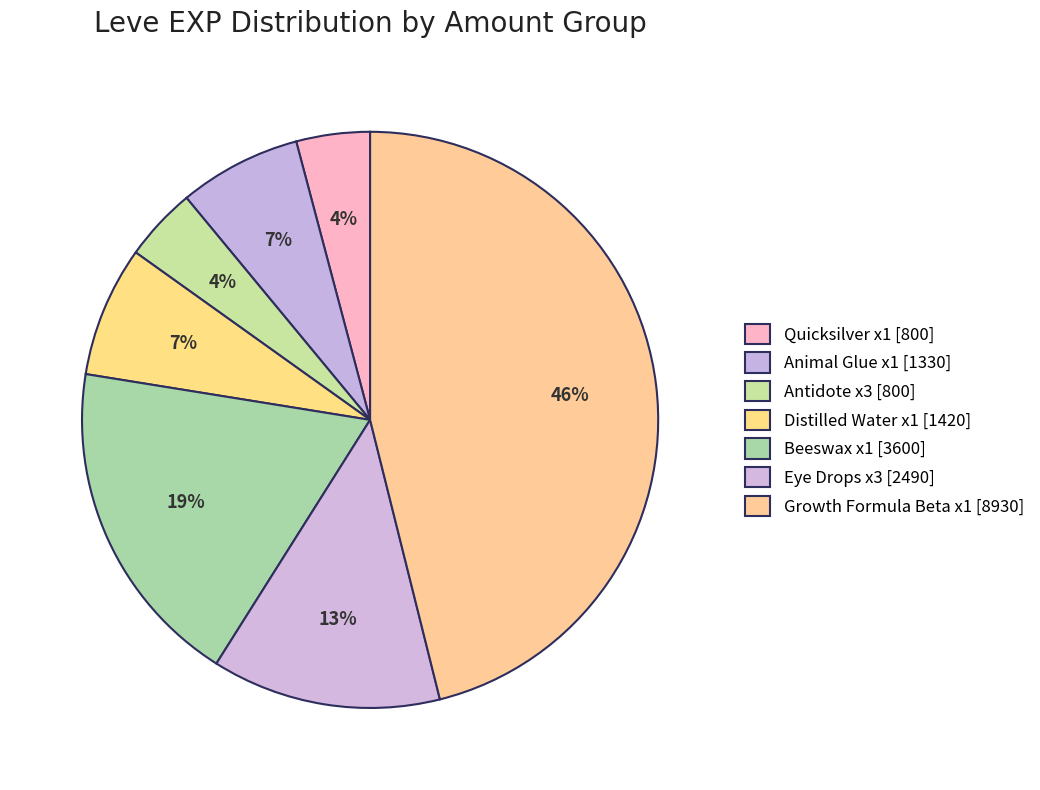

How many slices are in this pie chart?

7